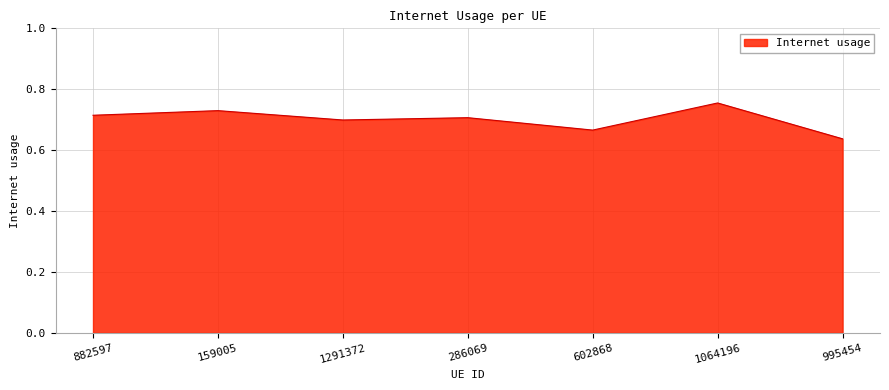

How many lines are shown in the chart?

1